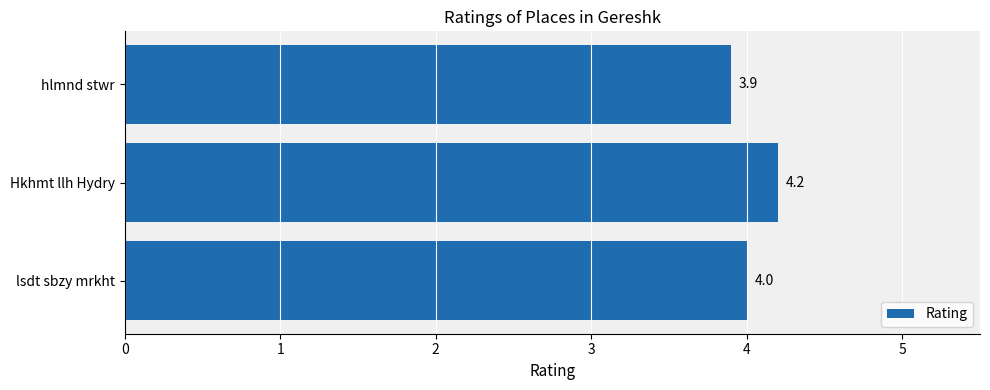

Reading top to bottom, transcribe all the data shown in this chart.

3.9	4.2	4.0